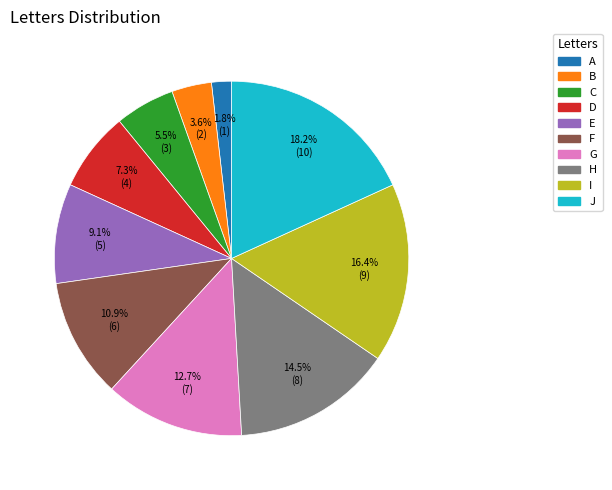

Does G account for over 50% of the chart?

No